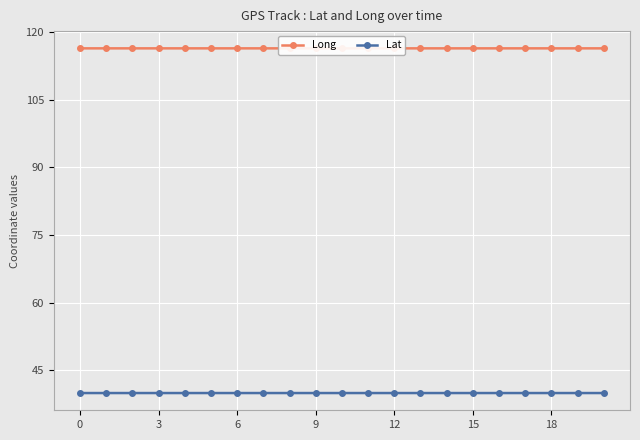

What is the value of the Lat point at the 8th from the left?

39.9